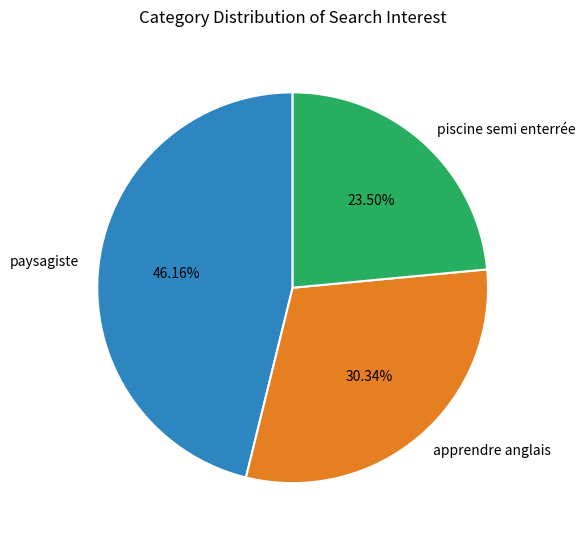

To the nearest percent, what portion does apprendre anglais represent?

30%